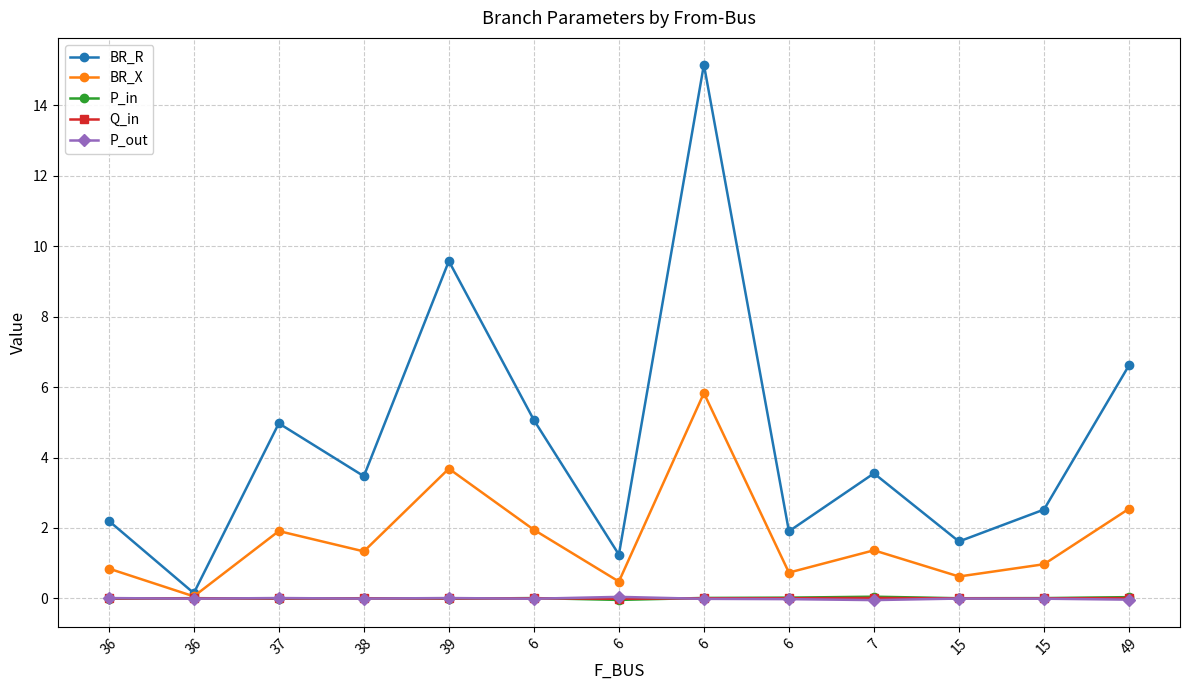

What is the label of the 7th point from the right?

6